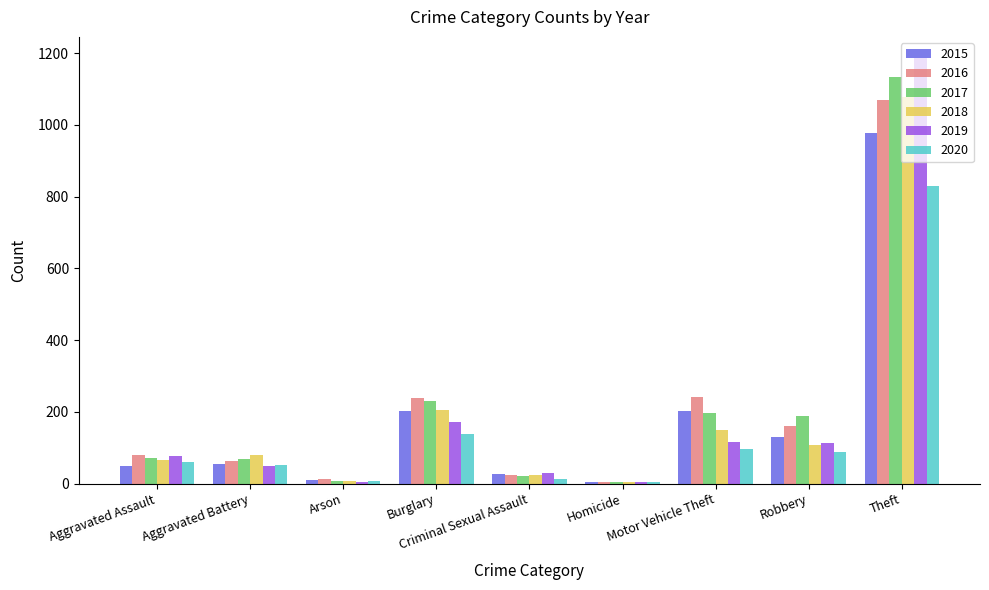

Which series has the widest spread of values?

2019